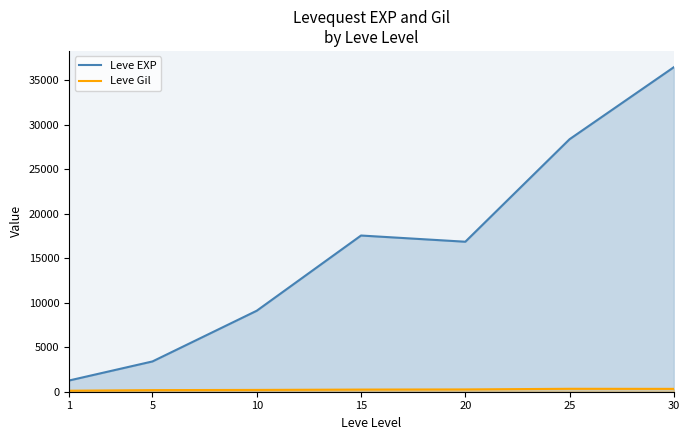

What is the value of the Leve Gil point at the 7th from the left?

320.8